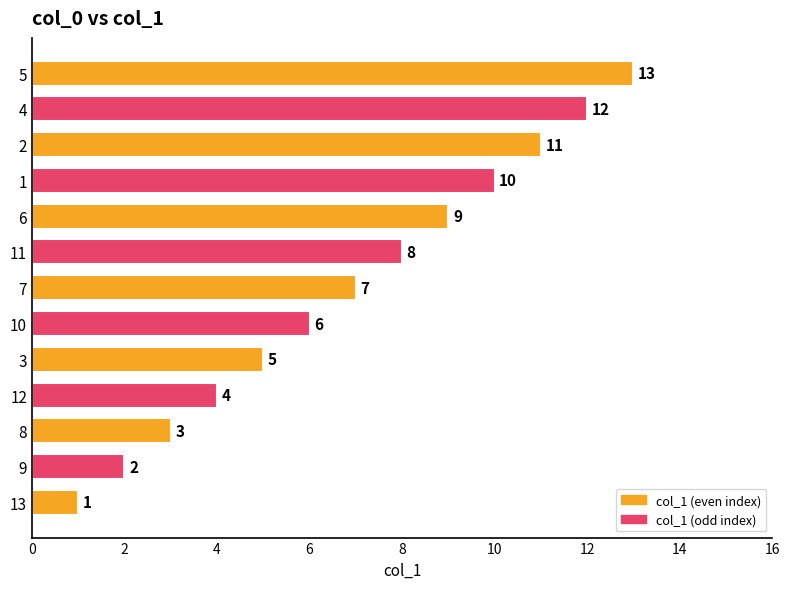

The value at 10 is 6. True or false?

True